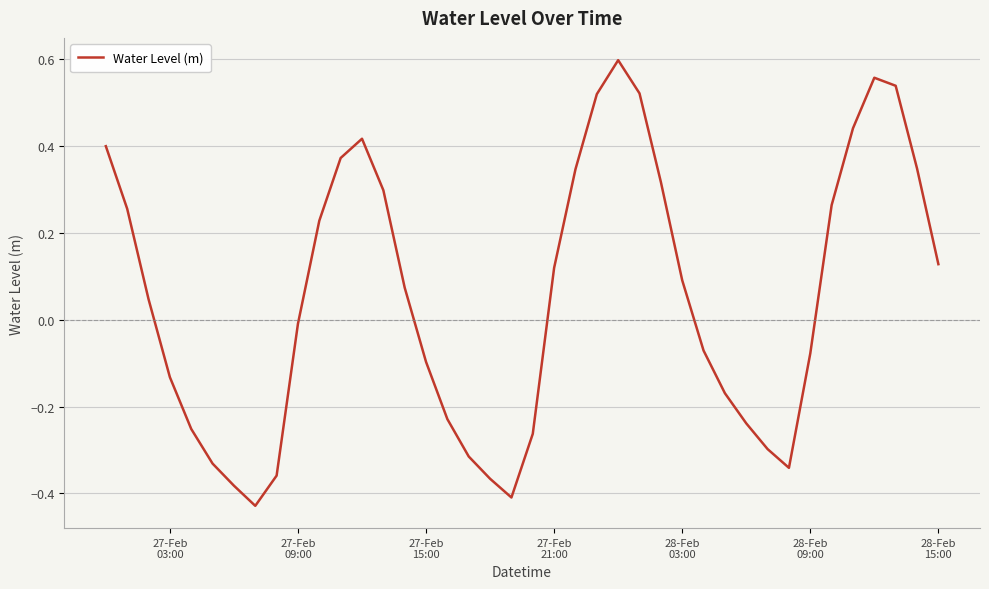

What is the difference between the maximum and minimum values?

1.0